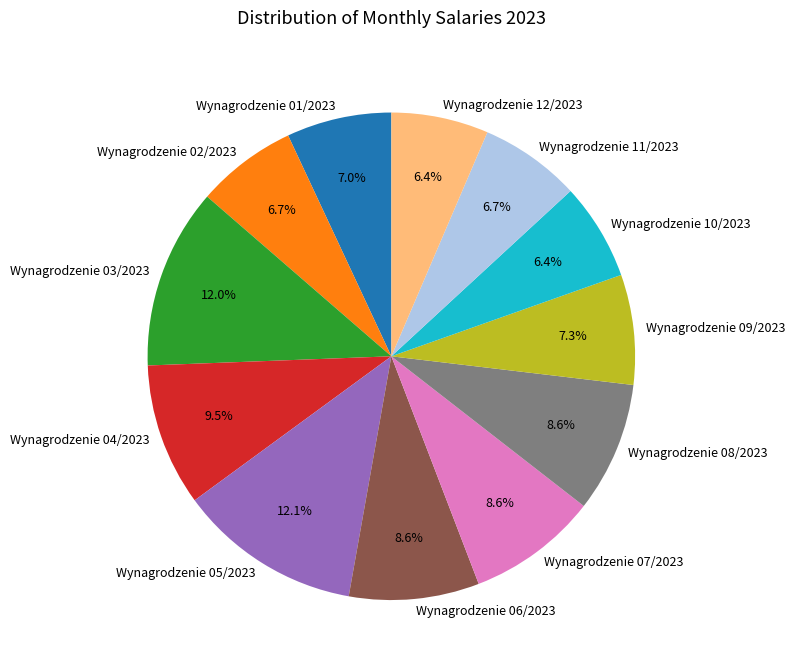

Is it true that Wynagrodzenie 03/2023 is 3% of the pie?

False